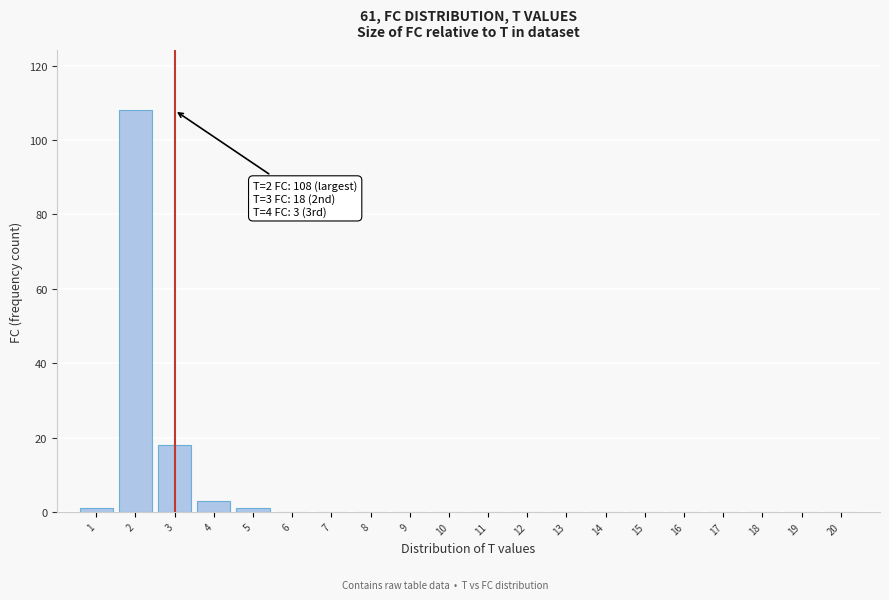

Reading left to right, what are all the values shown in this chart?

1=1	2=108	3=18	4=3	5=1	6=0	7=0	8=0	9=0	10=0	11=0	12=0	13=0	14=0	15=0	16=0	17=0	18=0	19=0	20=0